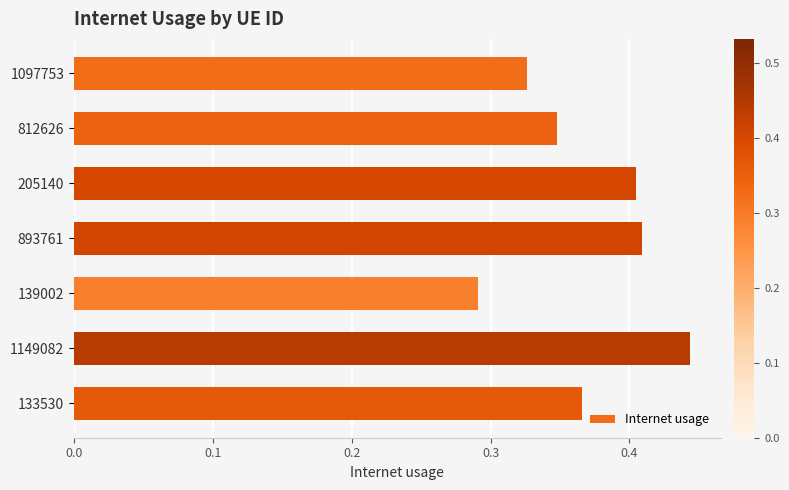

What is the difference between the maximum and minimum values?

0.2